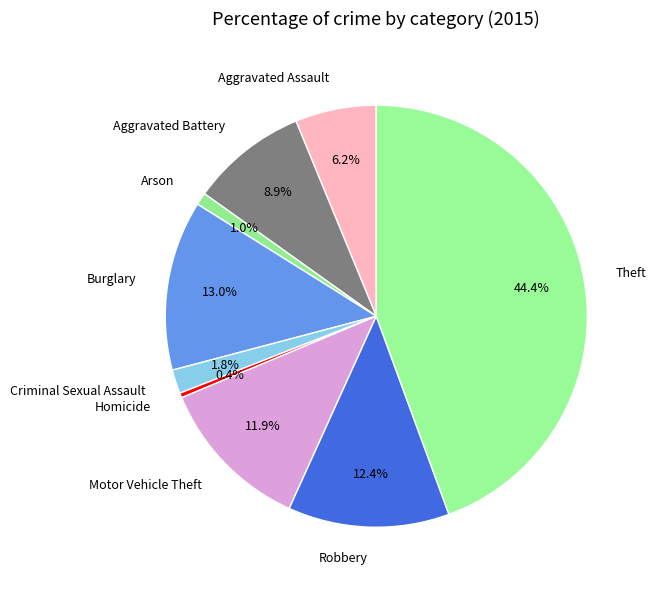

What is the total percentage of Burglary and Motor Vehicle Theft?

24.9%